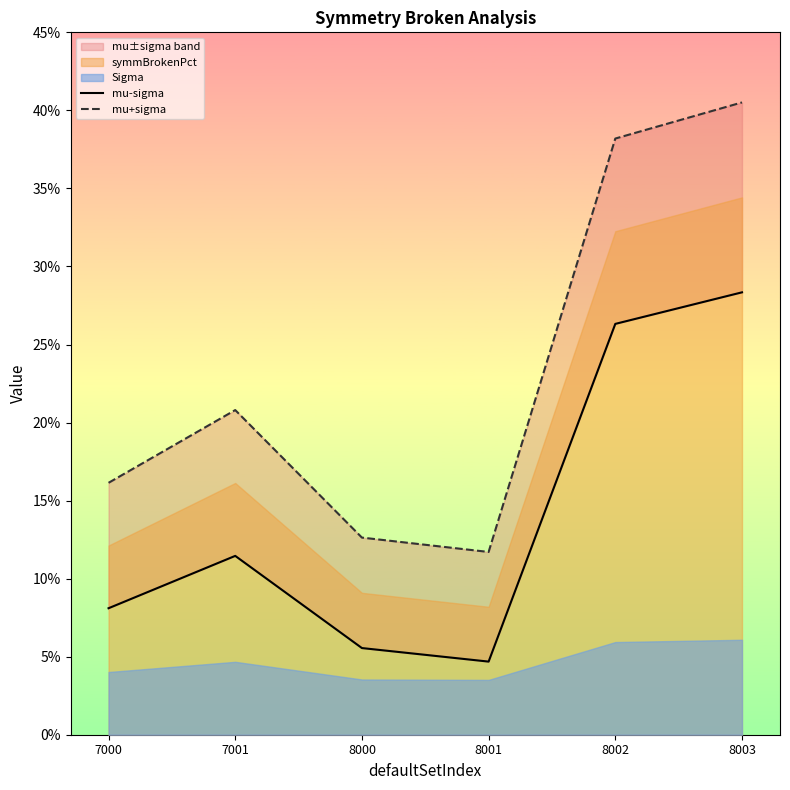

At which category does the chart reach its peak across all series?

8003